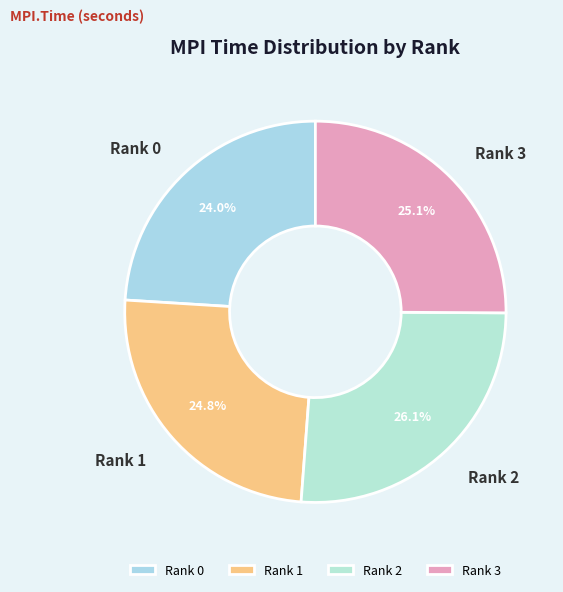

To the nearest percent, what portion does Rank 1 represent?

25%